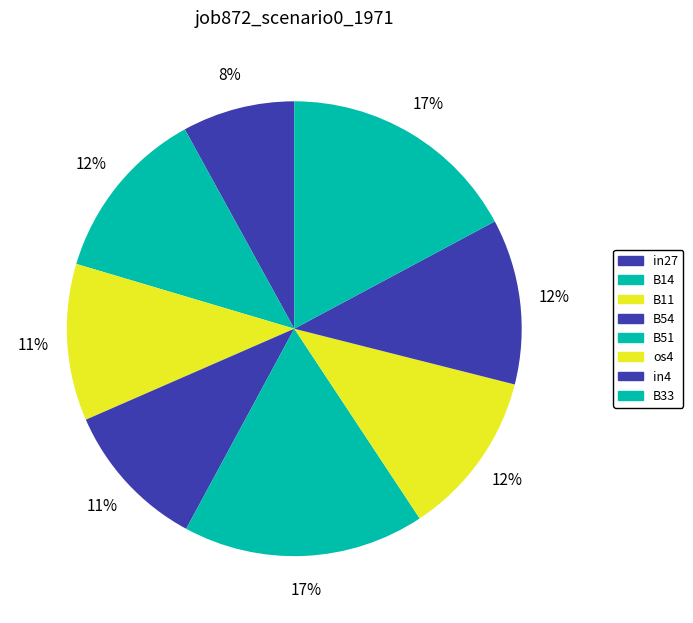

Which slice is the largest?

B51